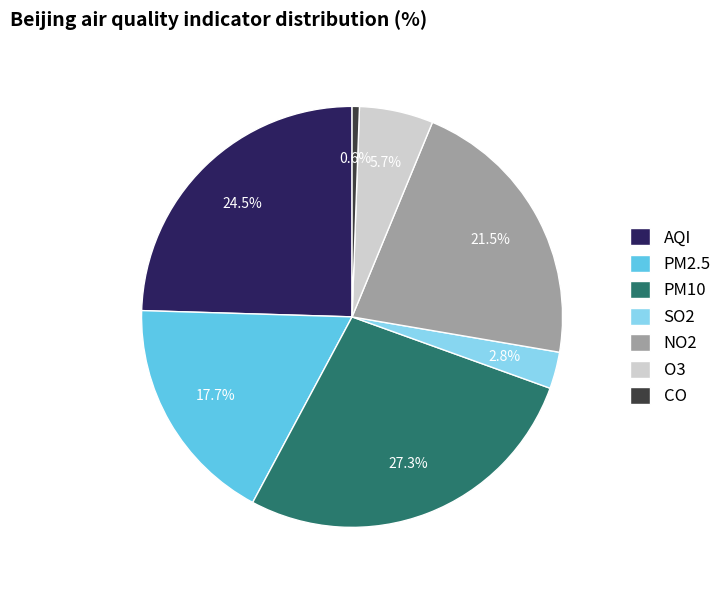

To the nearest percent, what is the combined percentage of PM10 and CO?

28%